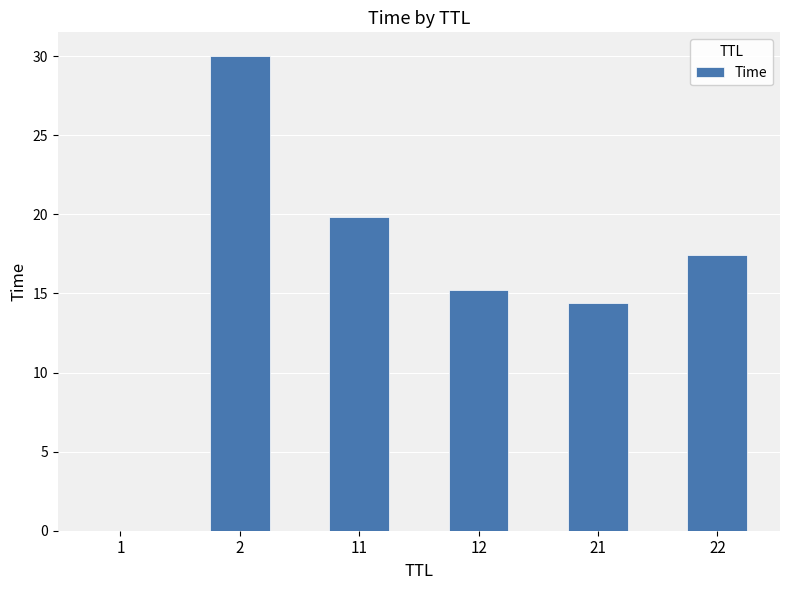

The value at 22 is 17.4. True or false?

True